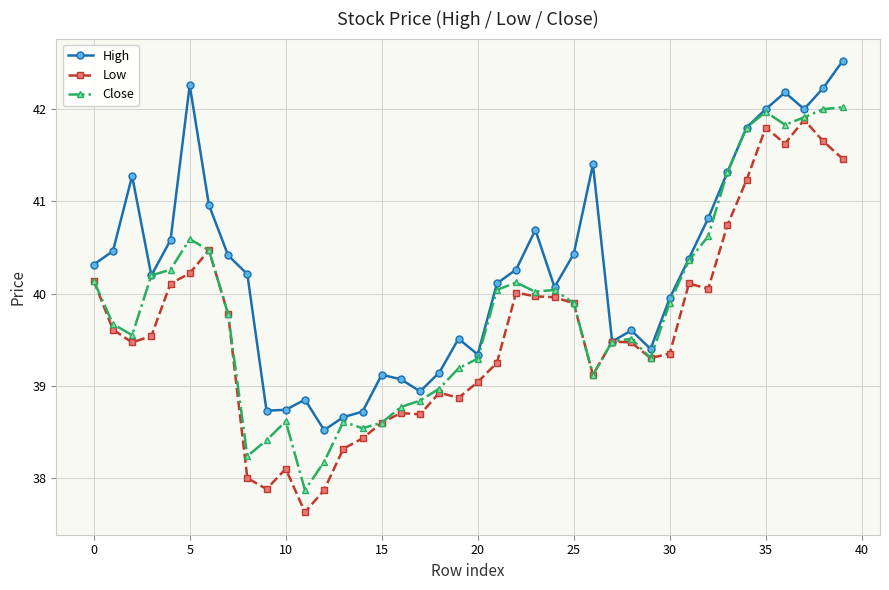

Count the number of data series in this chart.

3